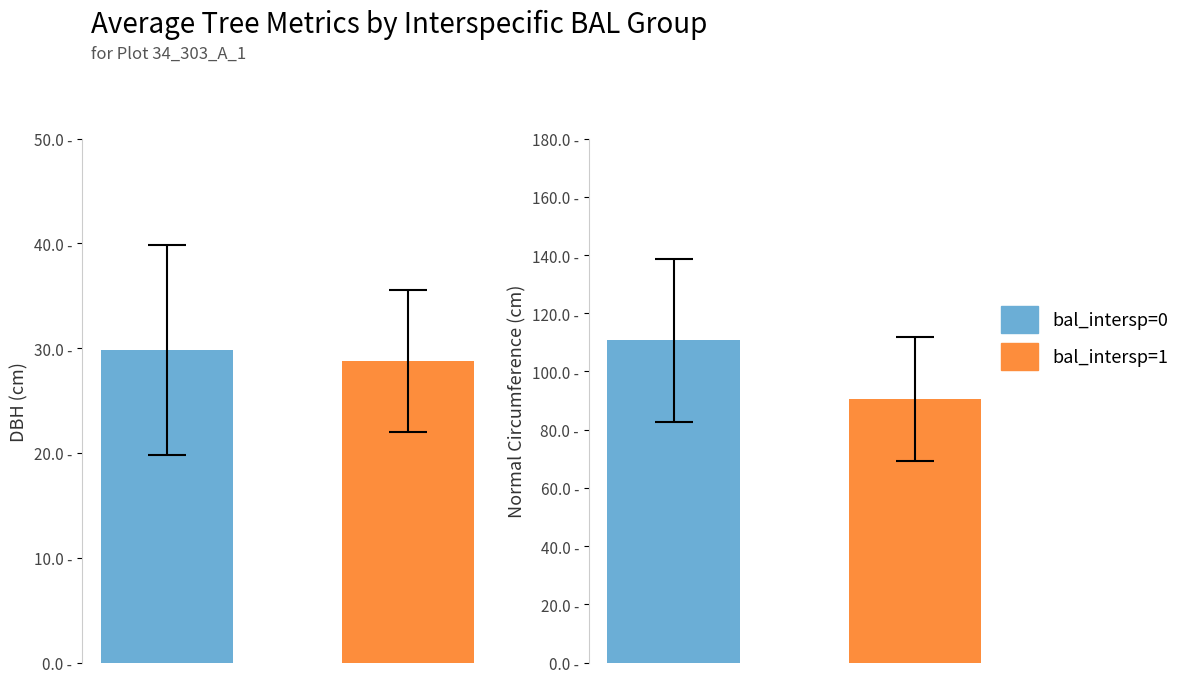

Is it true that normal_circumference equals 132.3 at 2?

False